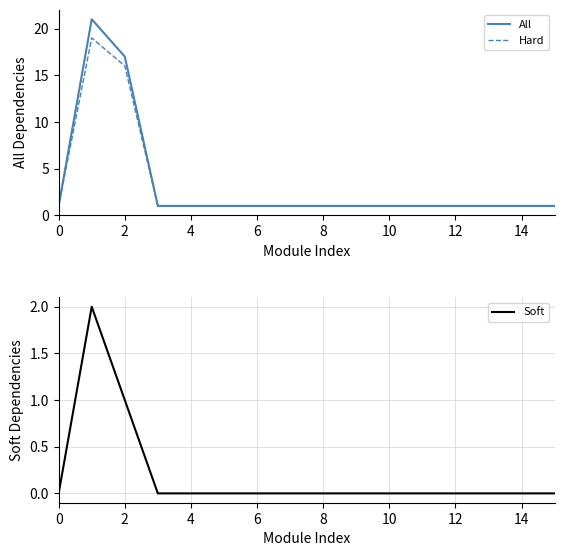

What is the sum of the All values at 4 and 0?

2